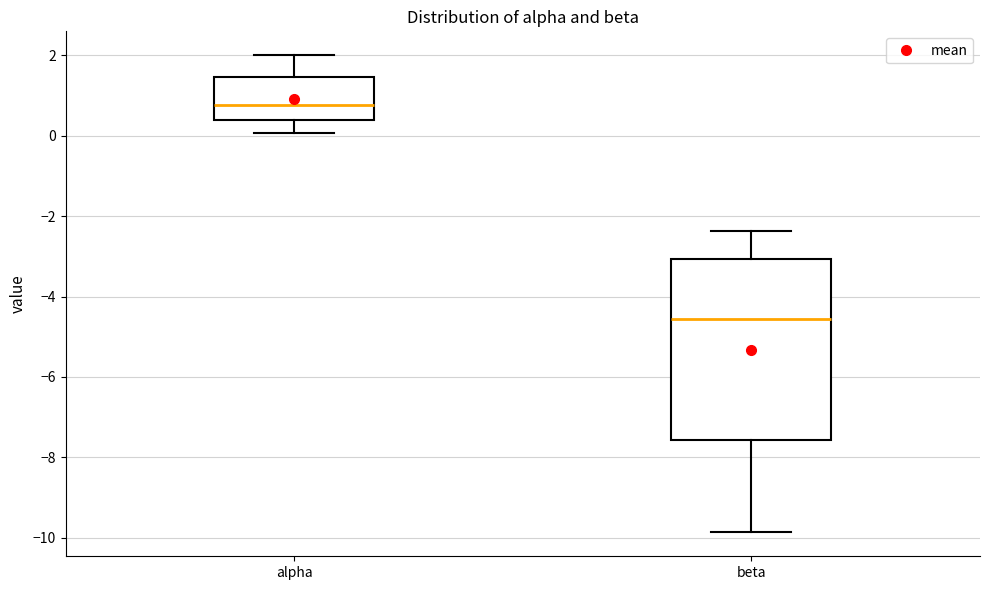

Reading left to right, transcribe this box plot: for each box, give where its median line is, the range the box spans, and where its two whiskers end, as read against the y-axis. The values are not printed on the chart, so give them approximately, as read against the axis.

alpha: median 0.8, box 0.4 to 1.4, whiskers 0.0 to 2.0
beta: median -4.6, box -7.6 to -3.0, whiskers -9.8 to -2.4